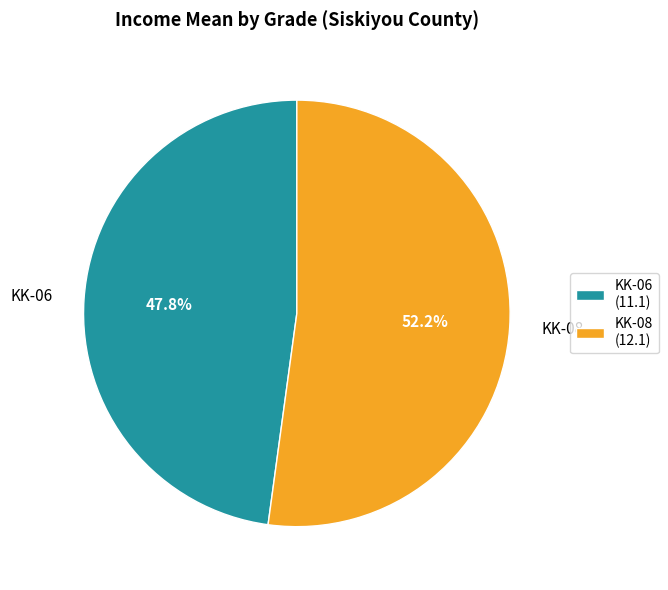

Which category has the smallest portion of the pie?

KK-06